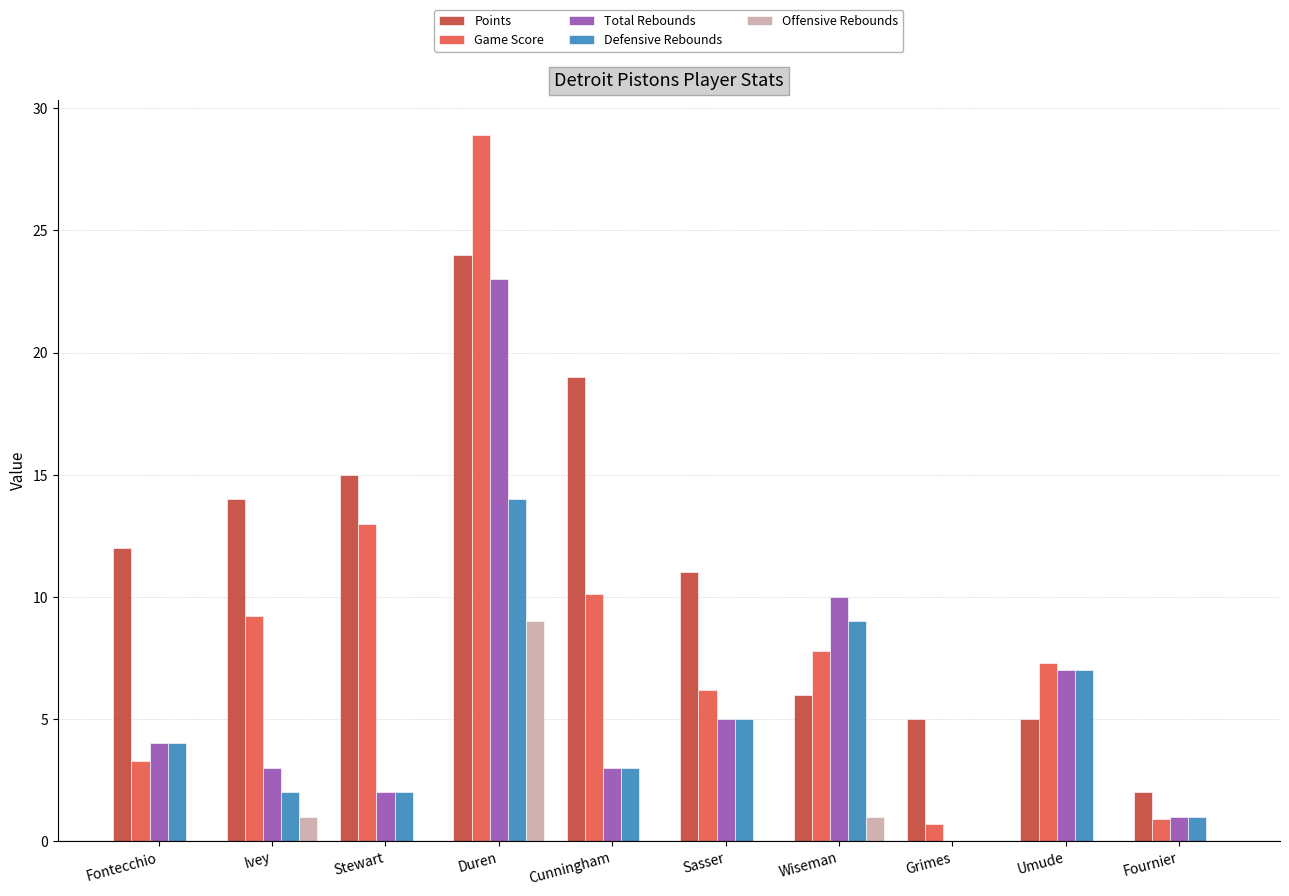

Does the chart contain stacked bars?

No